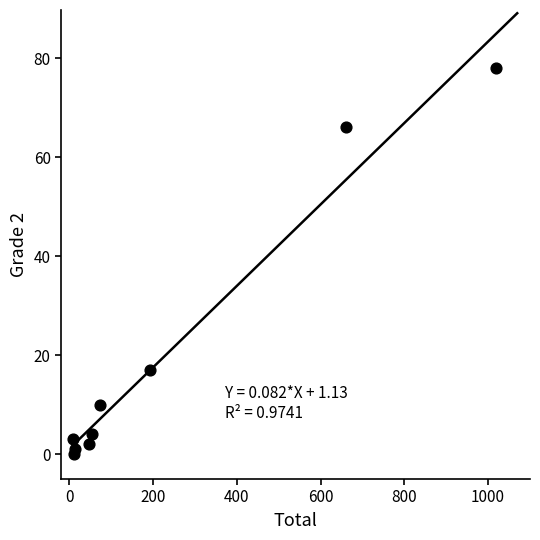

What is the range of Y values (max minus min)?

78